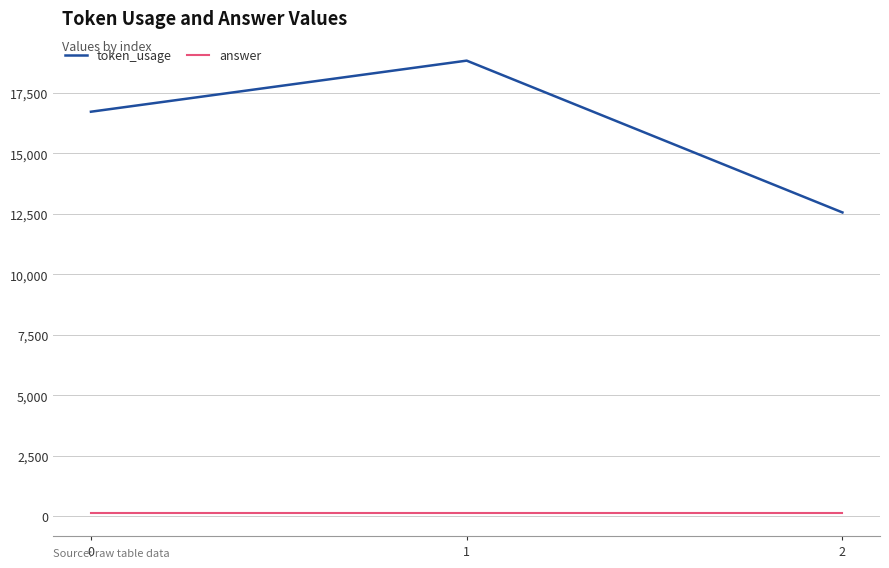

Does the chart have visible grid lines?

Yes